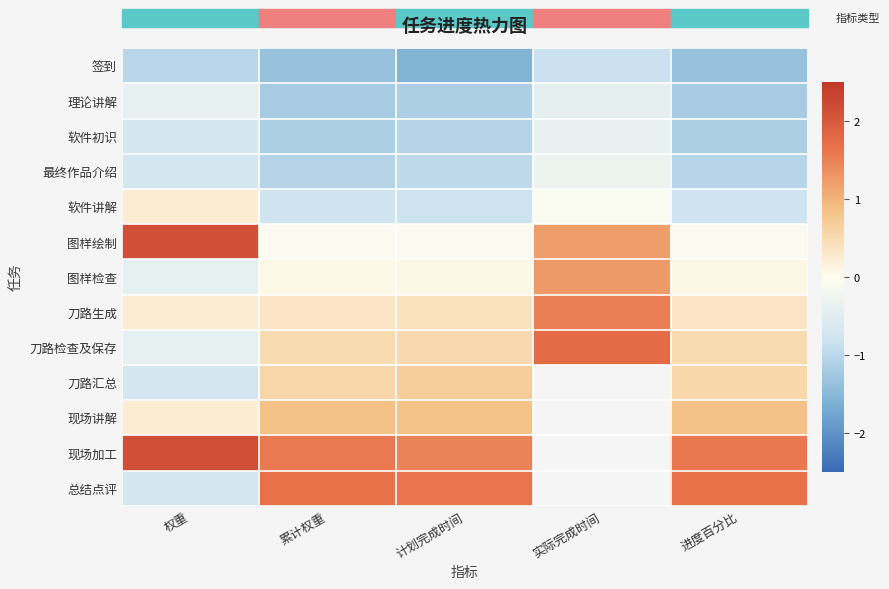

What is the difference between the maximum and minimum values in the 软件讲解 series?

1.1